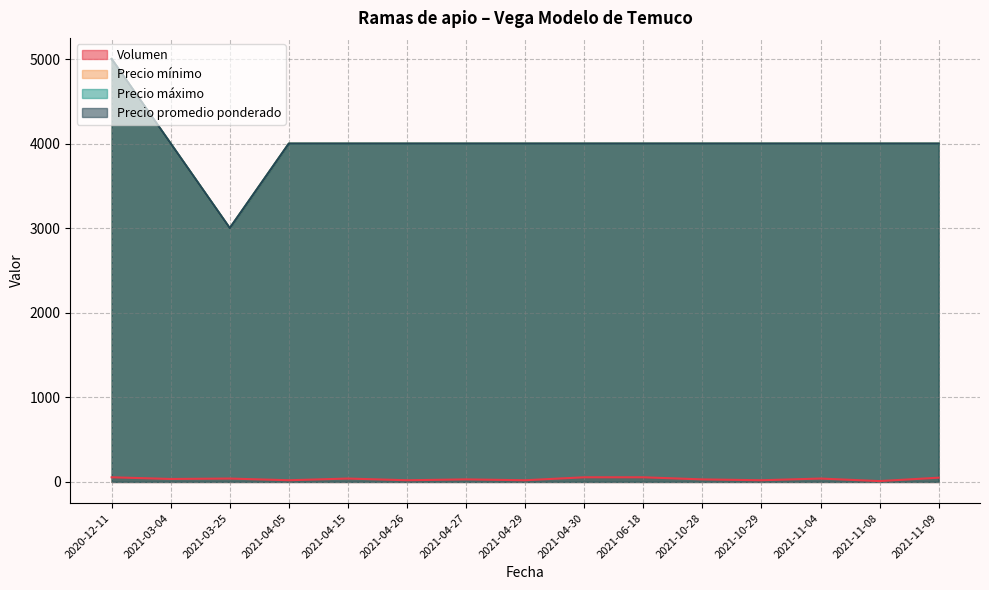

True or false: Precio máximo and Precio promedio ponderado intersect in this chart.

False